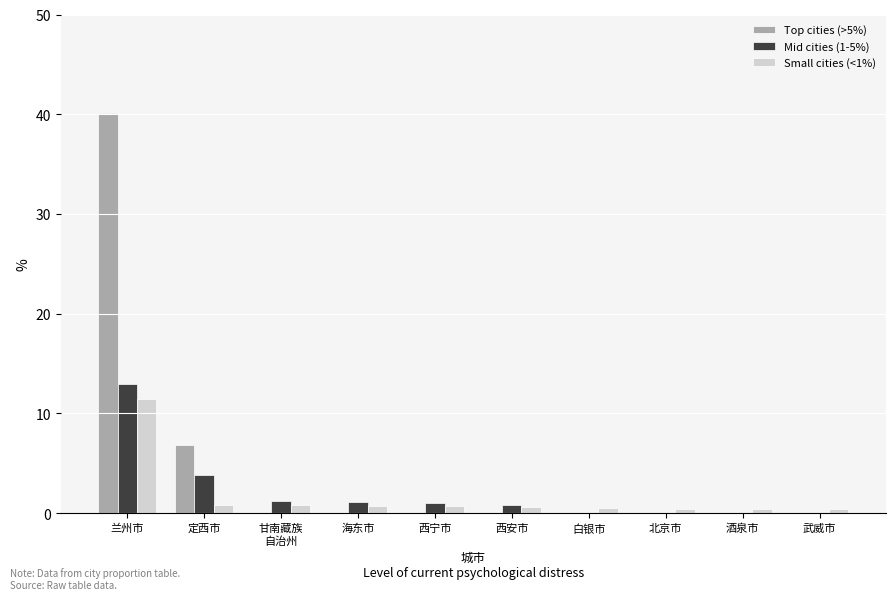

What is the total value across all series at 北京市?

0.5